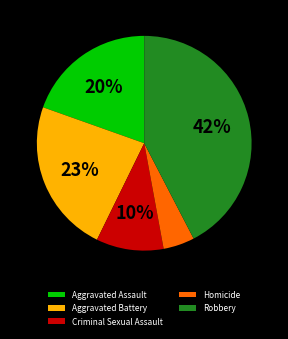

What is the largest slice in the pie chart?

Robbery